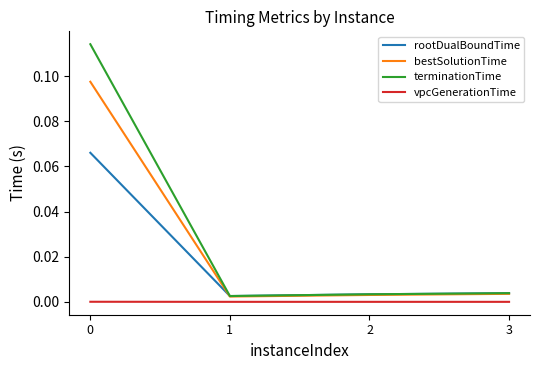

True or false: vpcGenerationTime and rootDualBoundTime cross at least once.

False